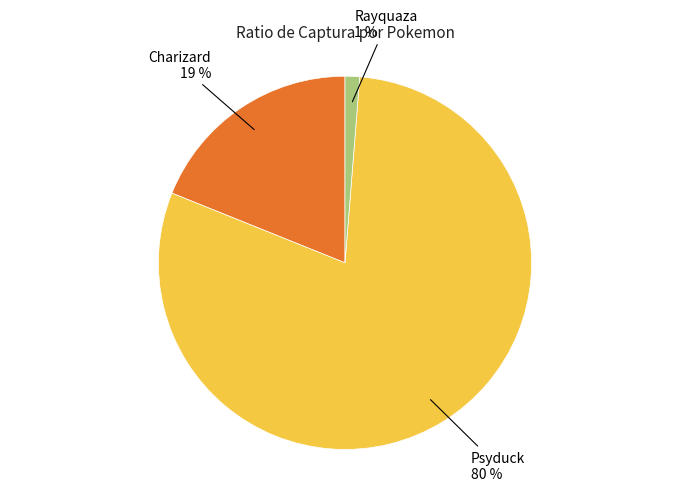

Does any single category account for the majority?

Yes